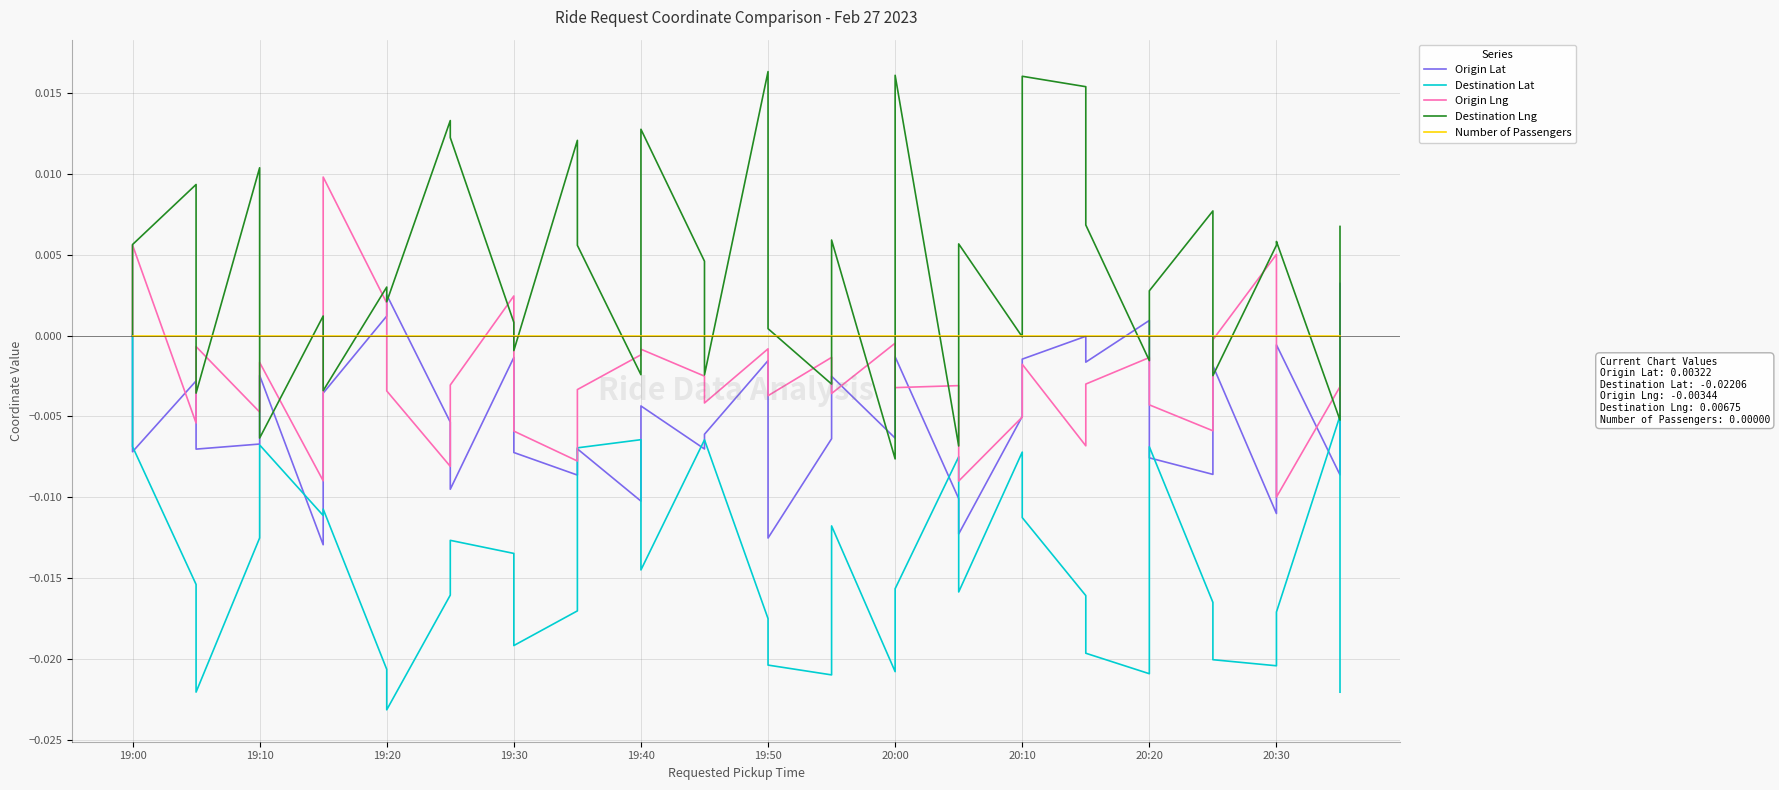

True or false: Origin Lng has more than 2 points higher than both neighbors.

True